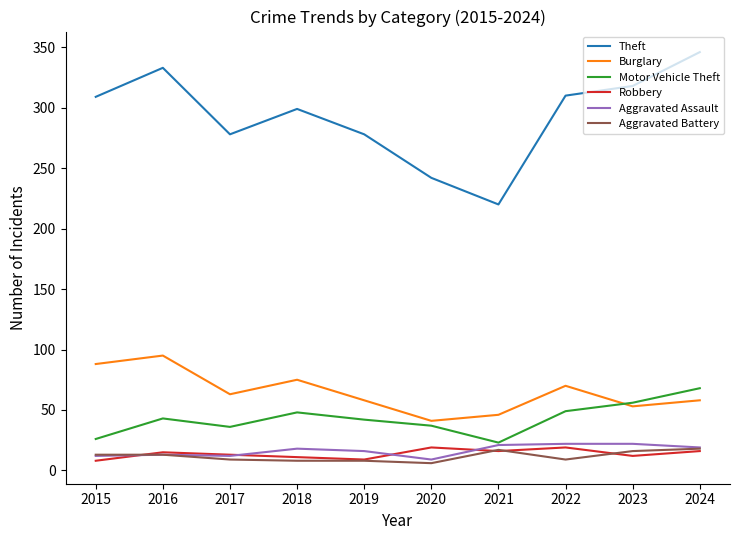

The Theft series shows 383 at 2017. True or false?

False